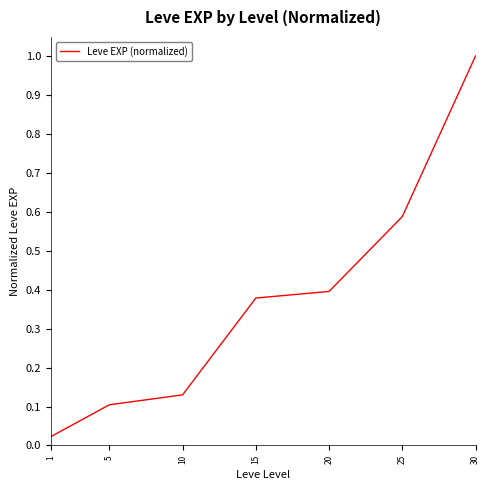

Read the value at 30.

1.0